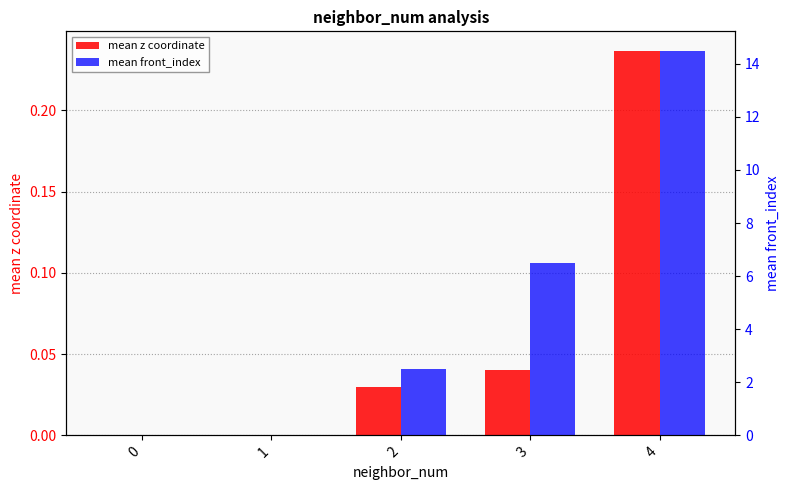

What is the approximate value of mean front_index at 2?

2.5